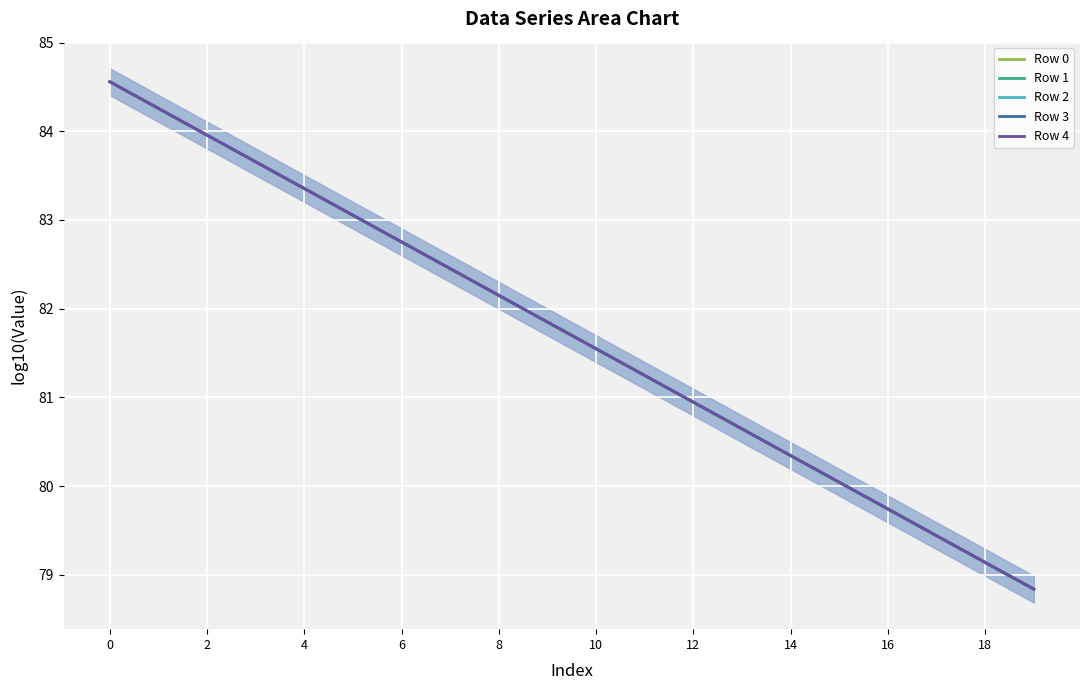

Rank the series by their average value, from lowest to highest.

Row 0, Row 1, Row 2, Row 3, Row 4